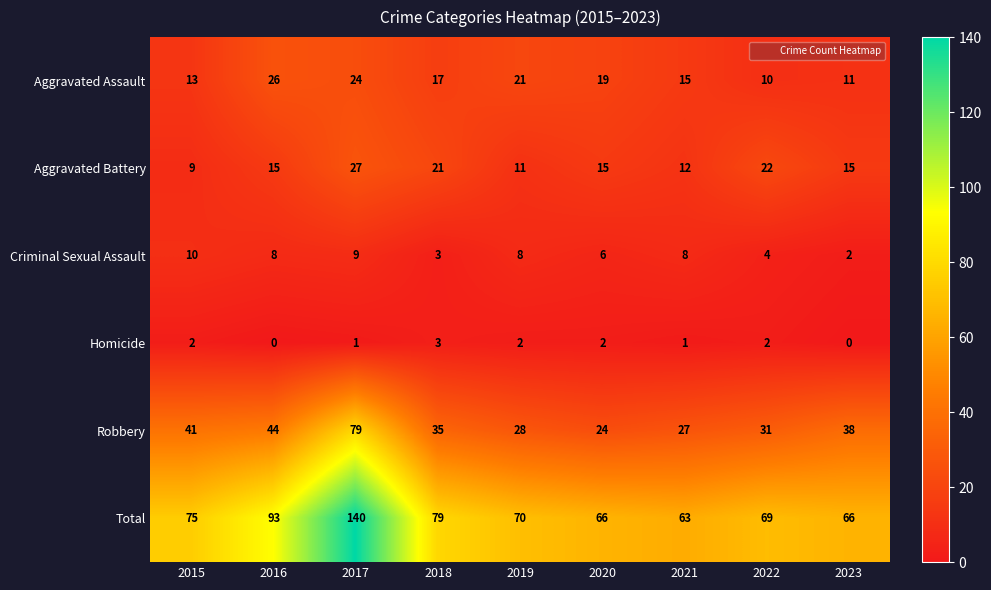

What is the greatest value displayed?

140